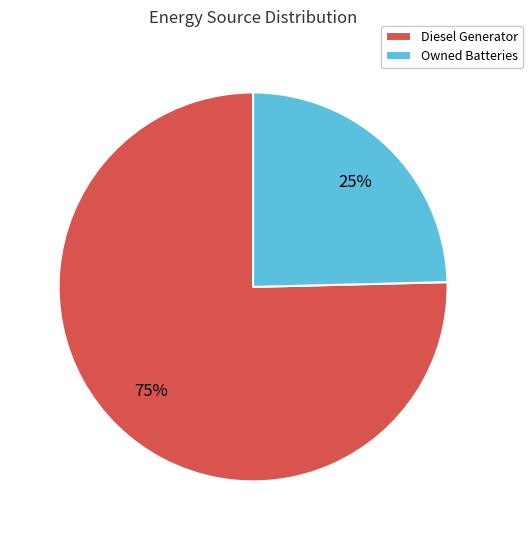

To the nearest percent, what is the average slice percentage?

50%